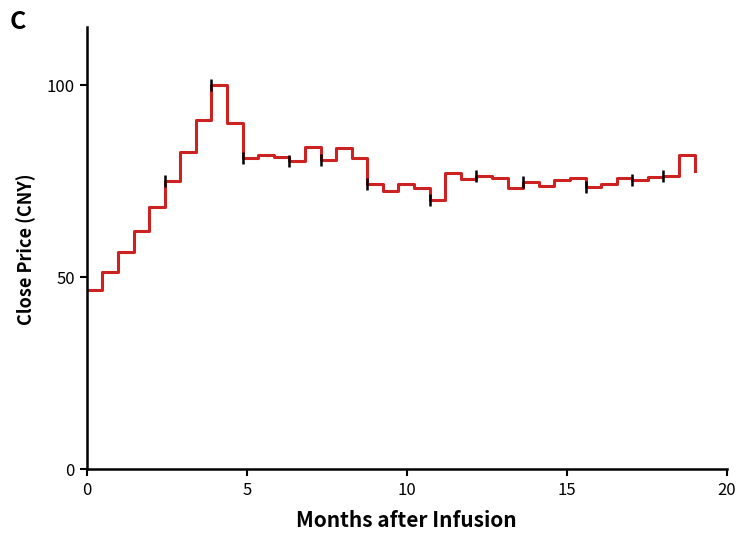

What is the difference between the maximum and minimum values?

53.4